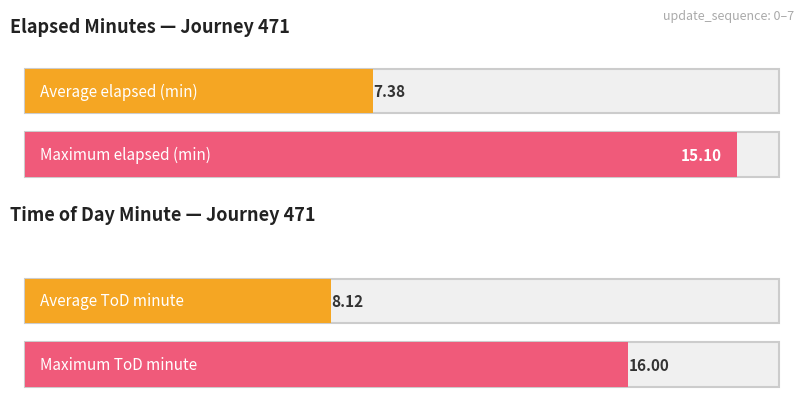

Where does the elapsed_minutes series first go above 8?

4